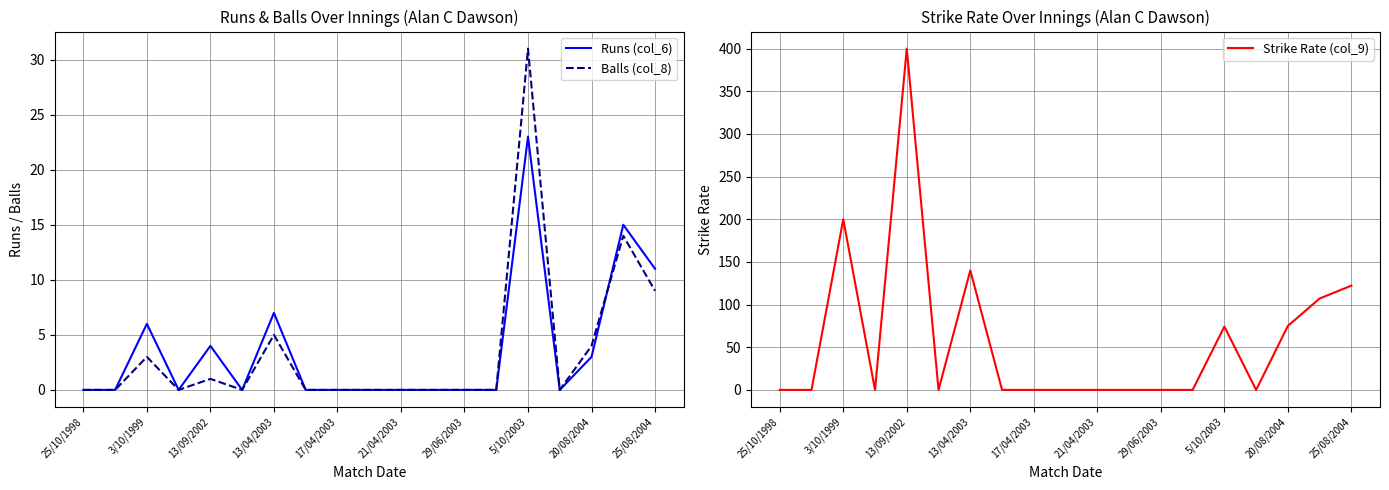

Rank the series by their maximum value, from highest to lowest.

Strike Rate (col_9), Balls (col_8), Runs (col_6)